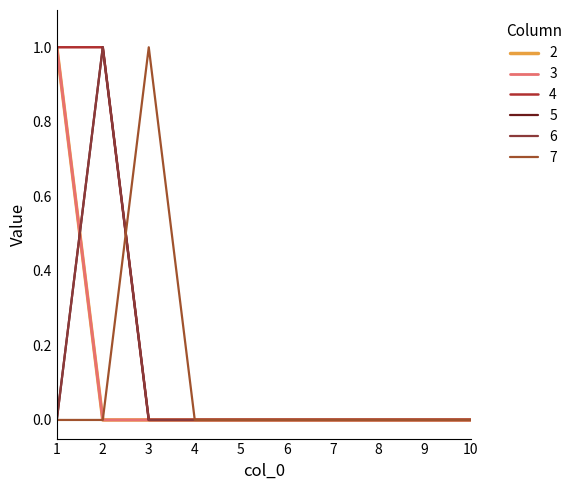

Where is 7 nearest to the value 0?

1